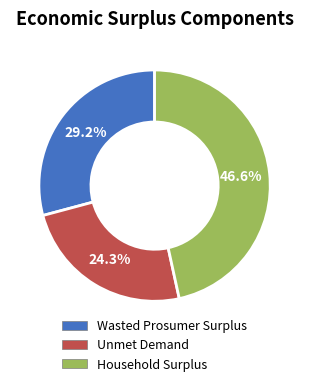

Between Wasted Prosumer Surplus and Unmet Demand, which is larger?

Wasted Prosumer Surplus